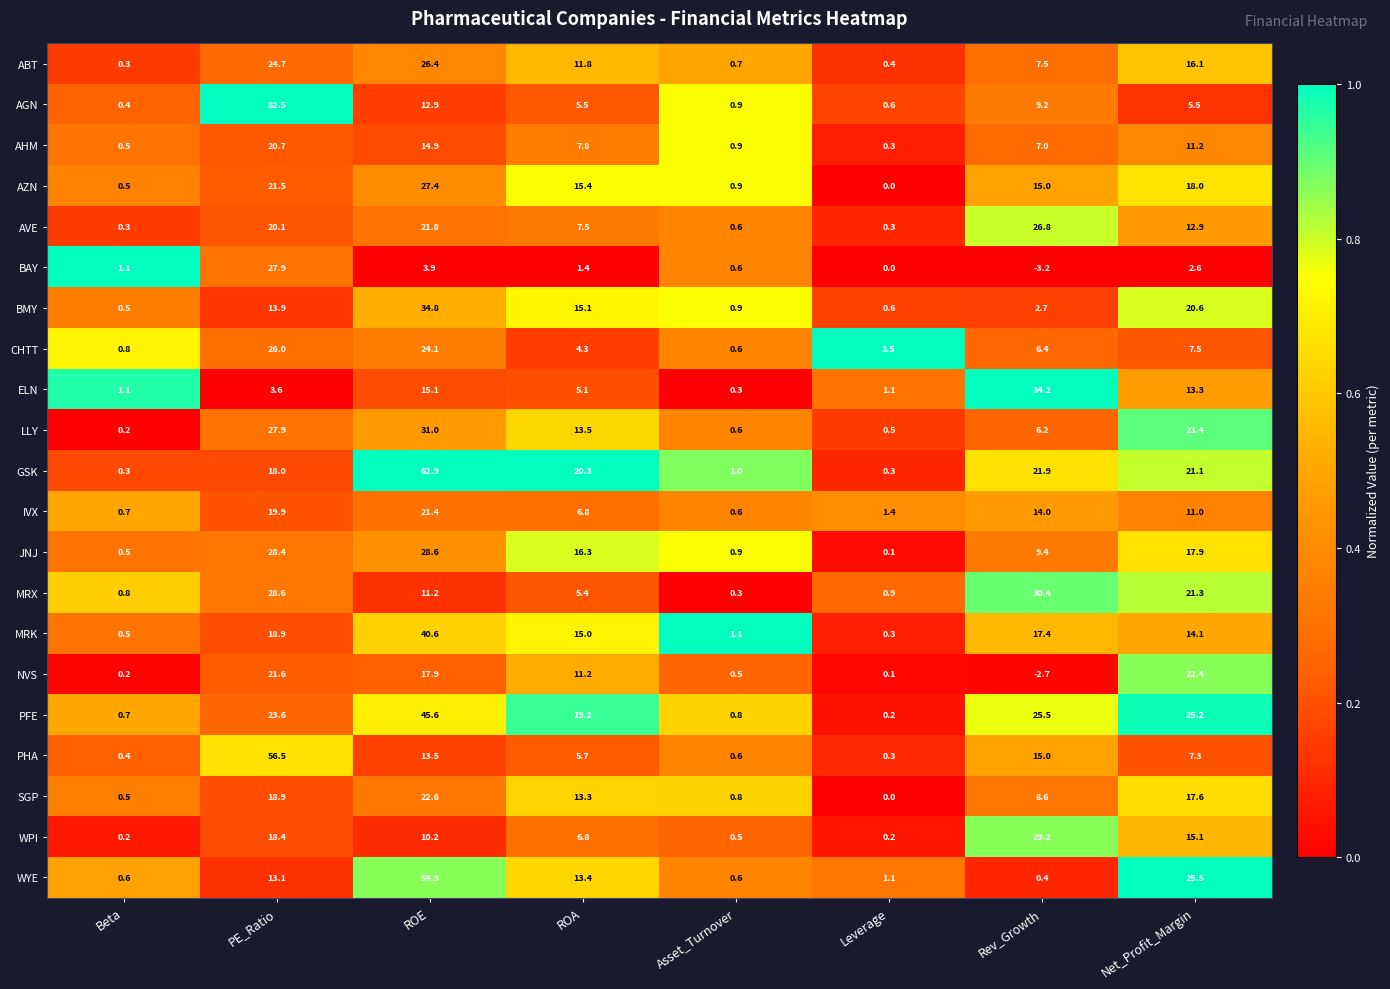

Where is NVS nearest to the value 9?

ROA